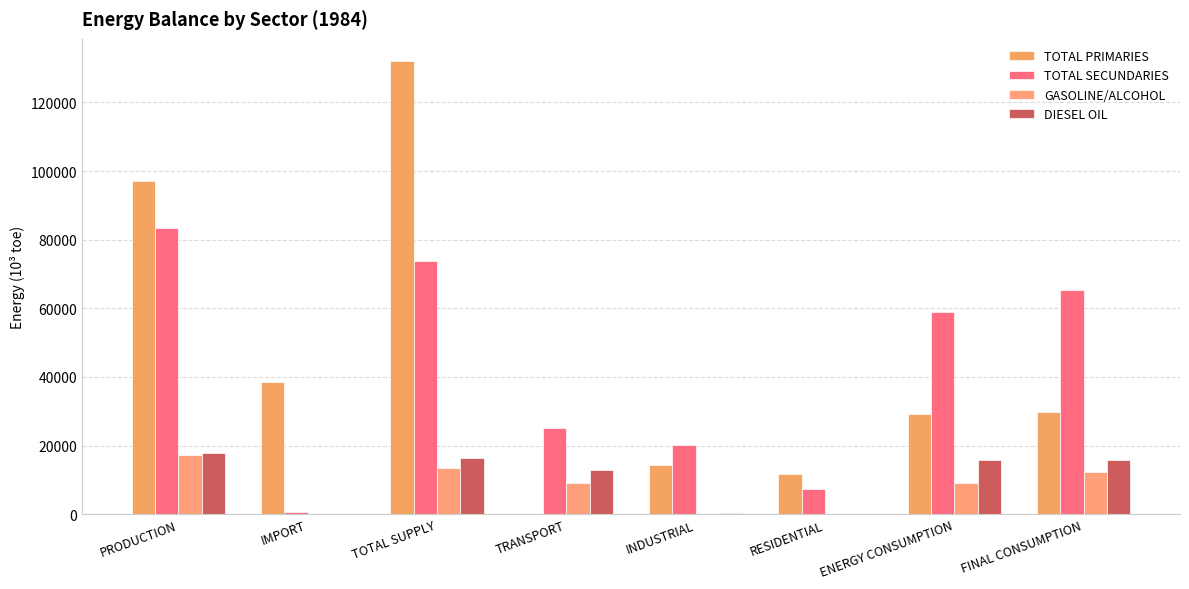

What are all the series names shown in the legend?

TOTAL PRIMARIES, TOTAL SECUNDARIES, GASOLINE/ALCOHOL, DIESEL OIL